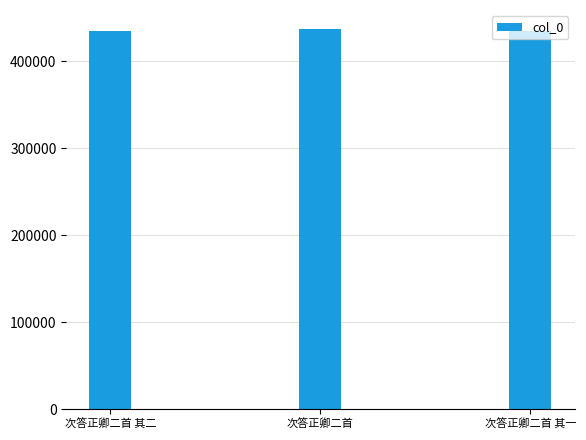

What is the minimum value shown in the chart?

434605